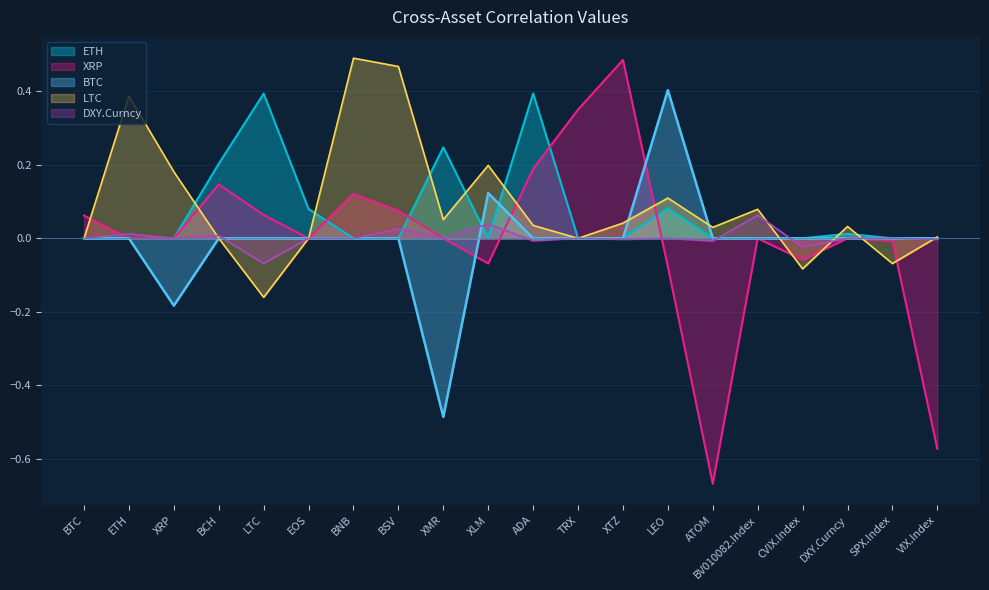

What is the sum of all BTC_col values?

-0.1